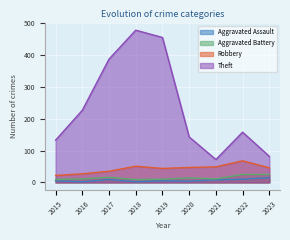

Which has a higher value, 2022 or 2016?

2022